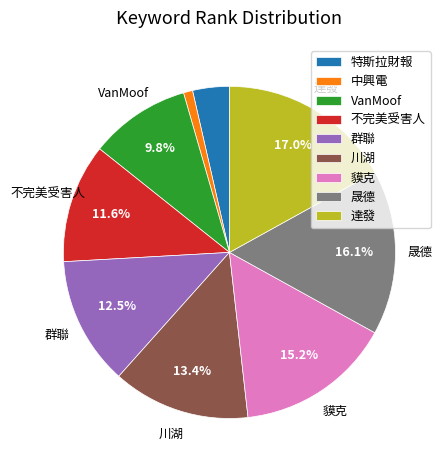

To the nearest percent, what percentage of the pie is 達發?

17%